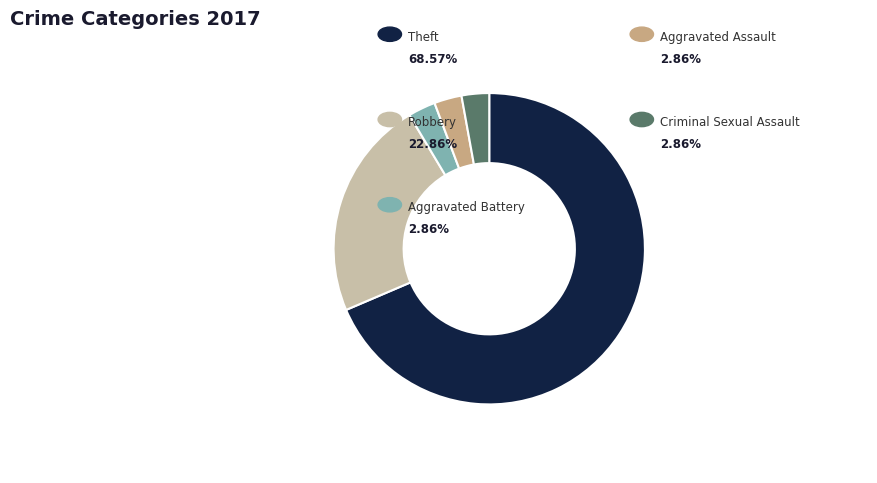

Is there any slice that represents more than half of the pie?

Yes